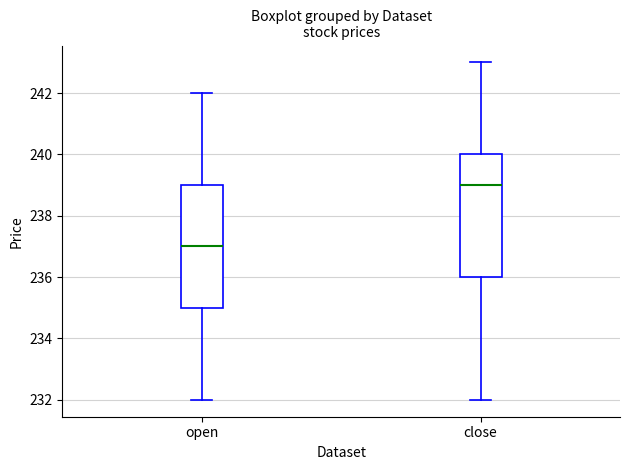

Which box has the highest median line?

close